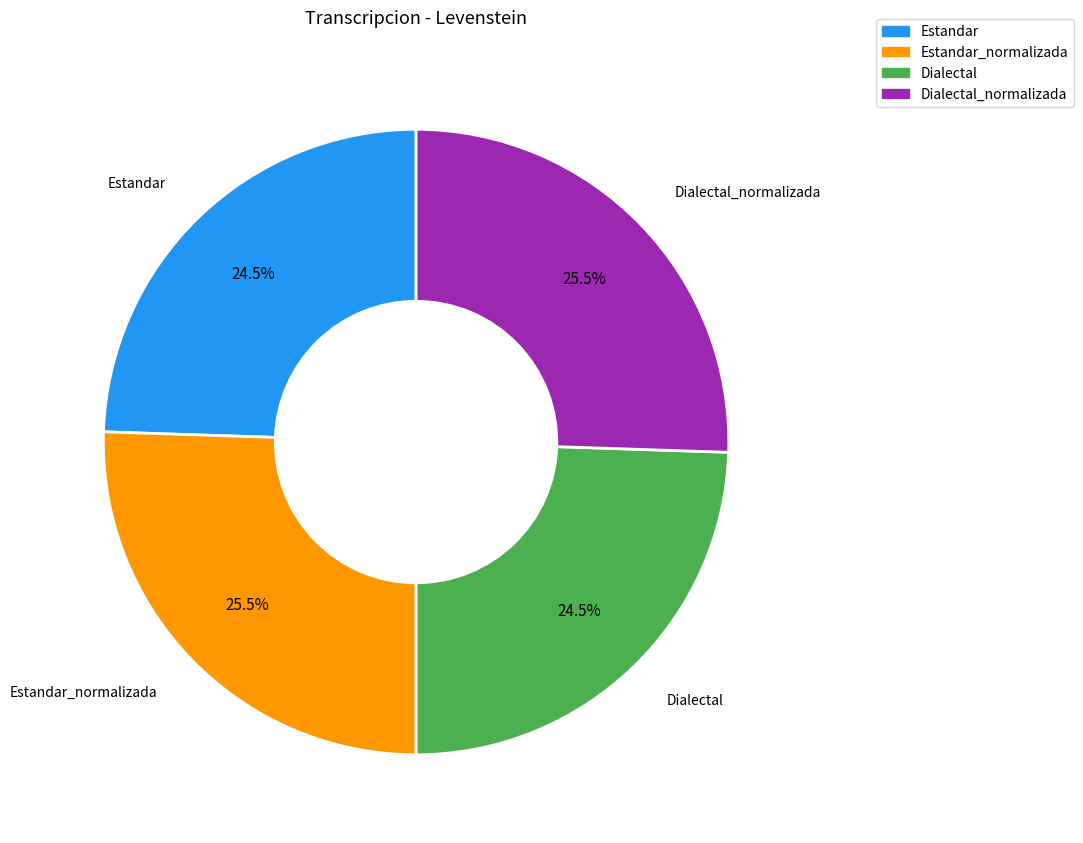

Does any single category account for the majority?

No